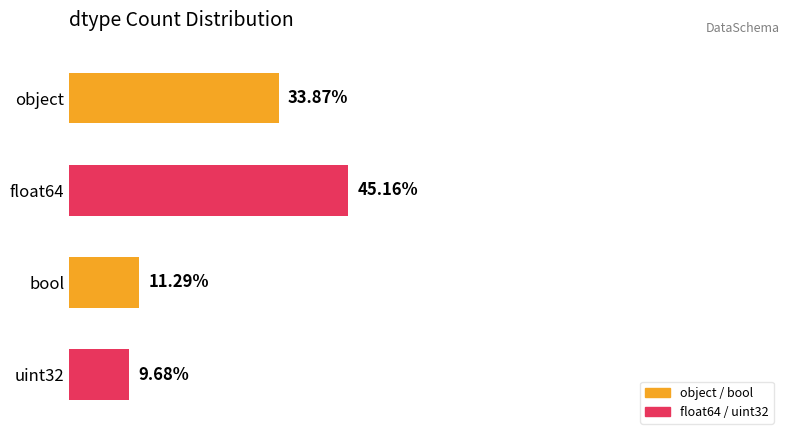

Which has a higher value, bool or uint32?

bool